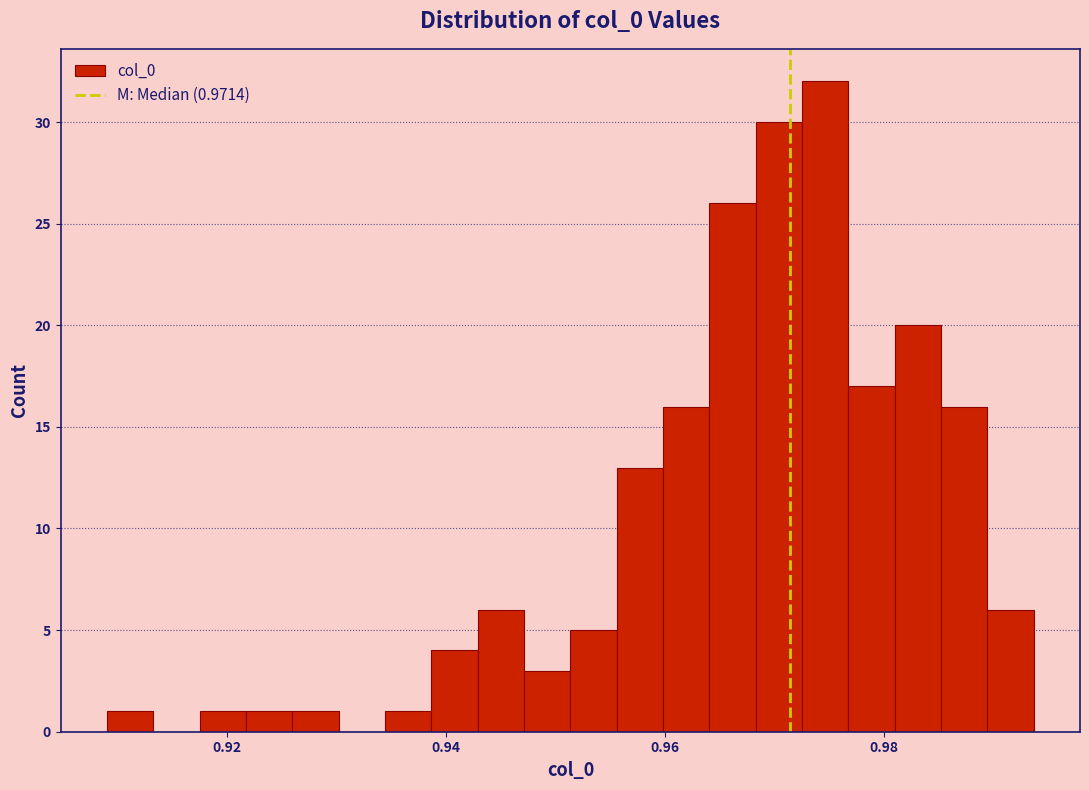

Read against the x-axis, roughly where is the centre of the tallest bar?

0.974